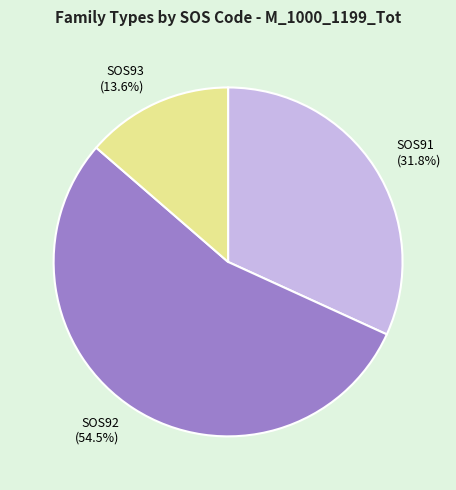

Which category has the smallest portion of the pie?

SOS93 (13.6%)